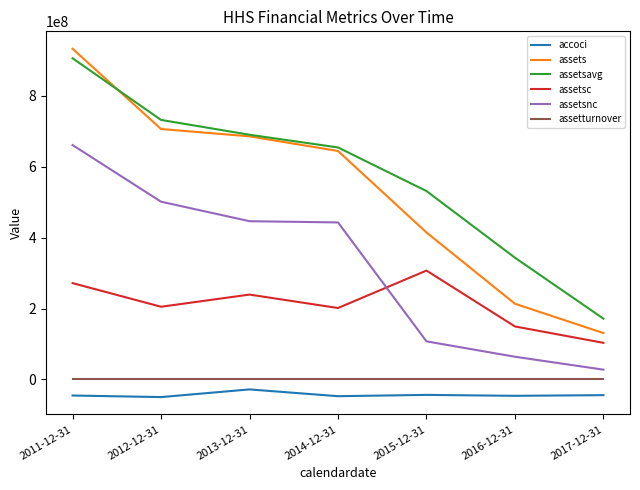

What is the sum of all assetsc values?

1477027000.0